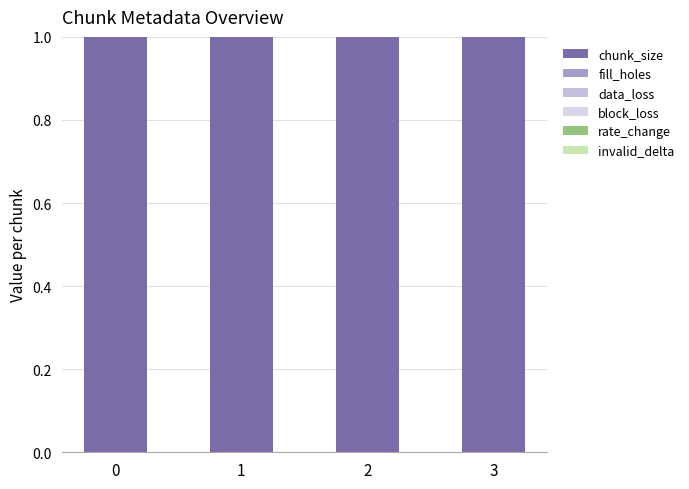

How many groups of bars are there?

4